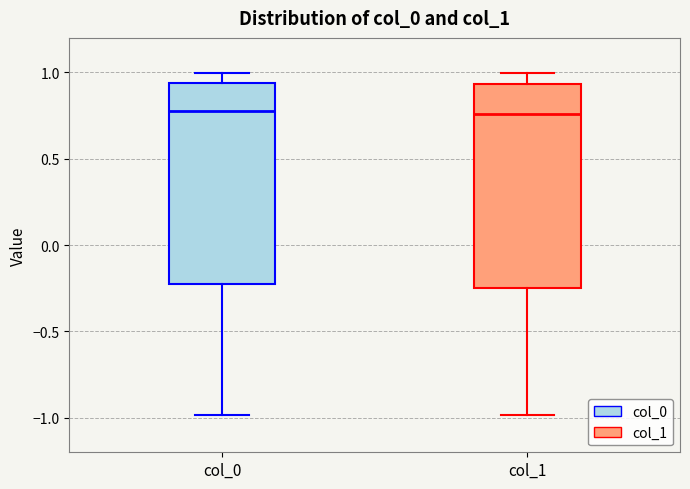

Reading left to right, transcribe this box plot: for each box, give where its median line is, the range the box spans, and where its two whiskers end, as read against the y-axis. The values are not printed on the chart, so give them approximately, as read against the axis.

col_0: median 0.80, box -0.20 to 0.95, whiskers -1.00 to 1.00
col_1: median 0.75, box -0.25 to 0.95, whiskers -1.00 to 1.00